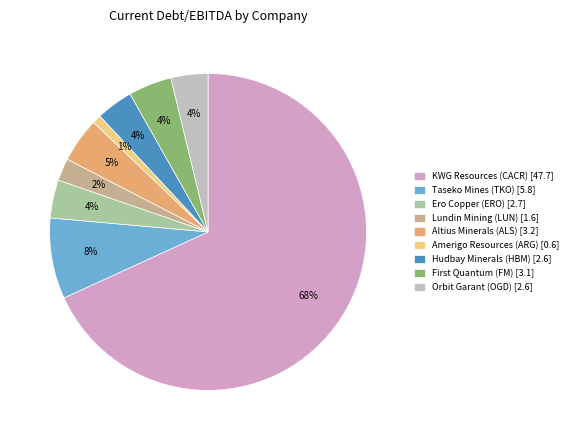

How many segments does this pie chart have?

9